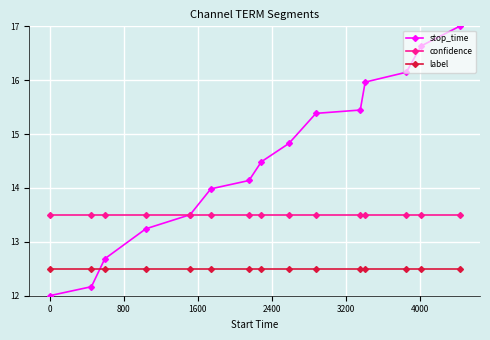

Count the number of data series in this chart.

3